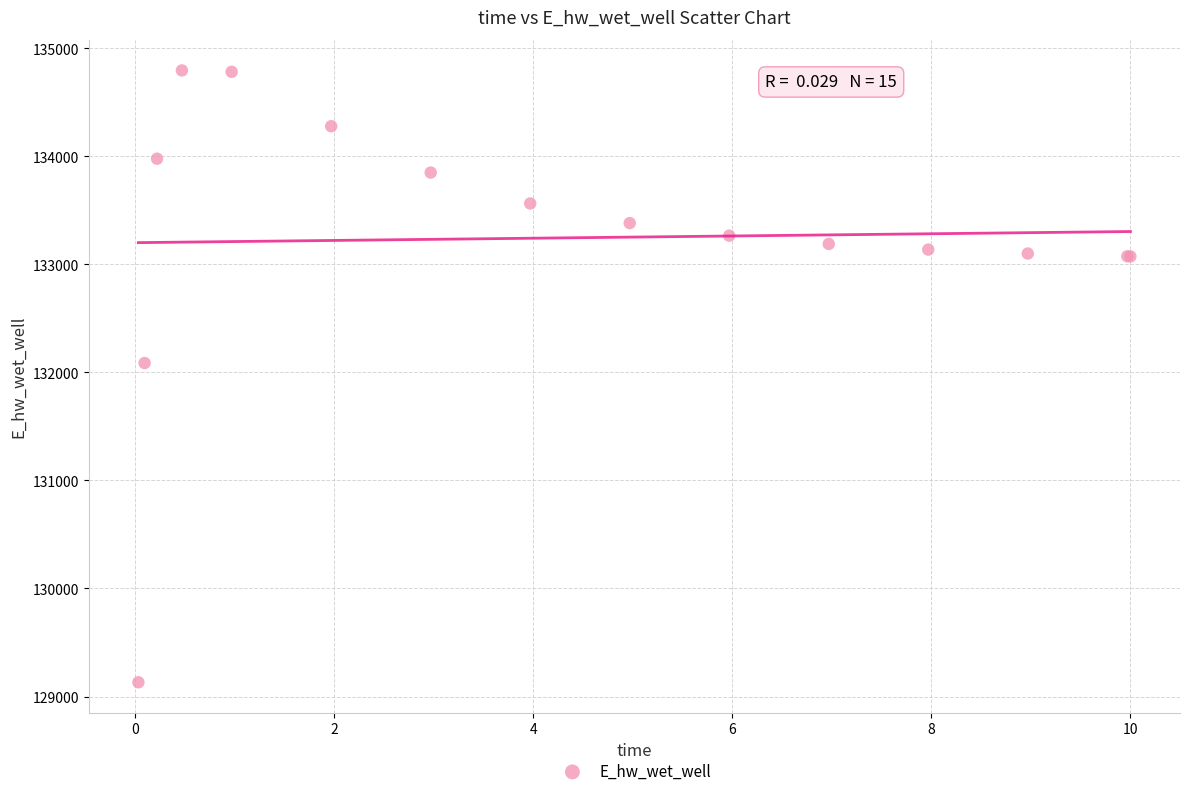

What Y value in the scatter plot is closest to 131963?

132086.6